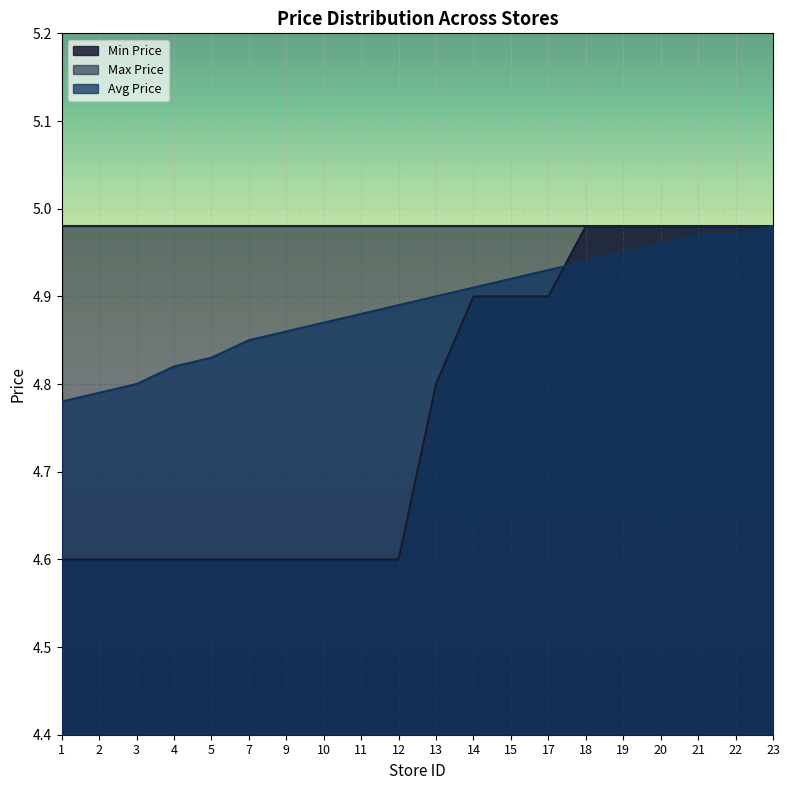

Which has a higher value, 22 or 17?

22